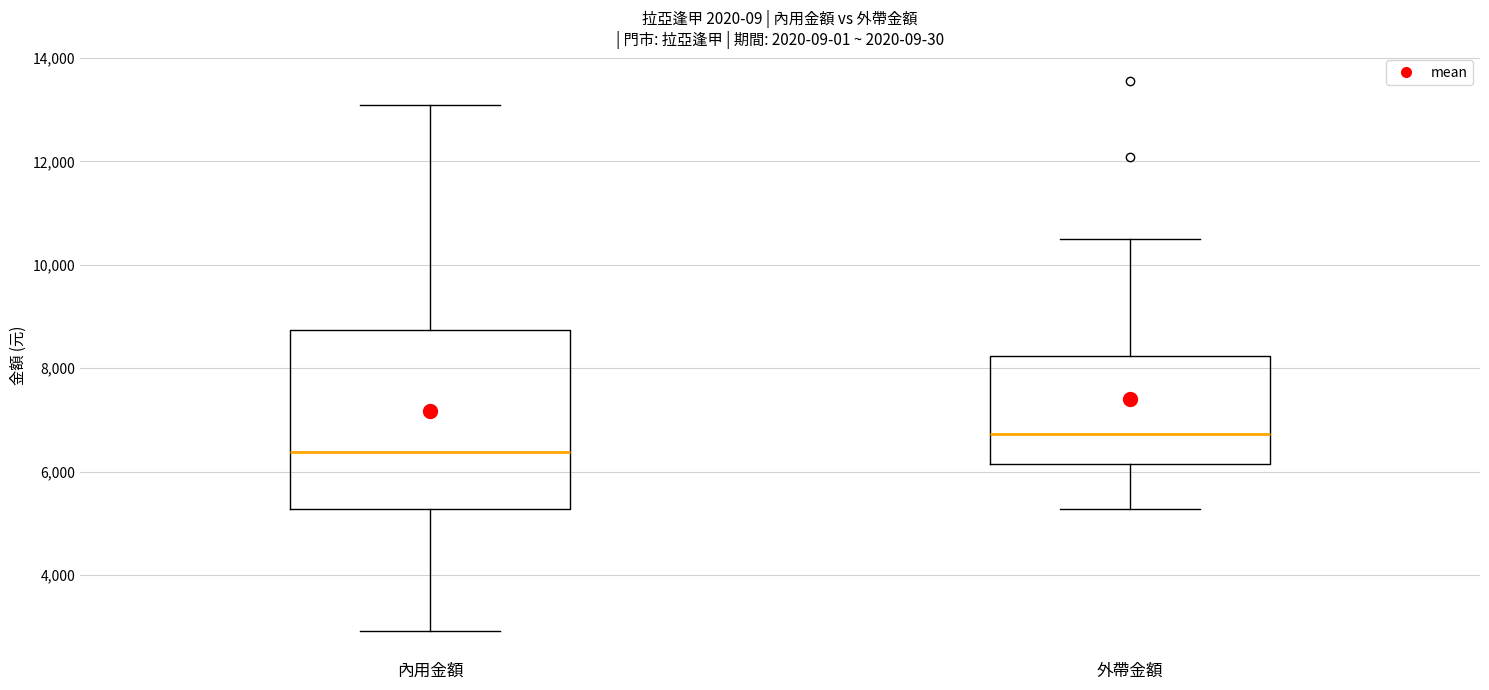

Comparing the boxes themselves (not the whiskers), which one is the tallest?

內用金額